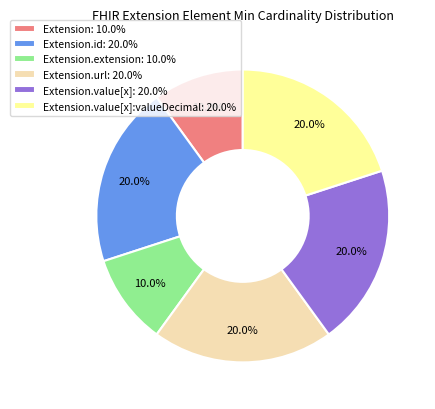

Approximately how many times larger is the value at Extension: 10.0% compared to Extension.url: 20.0%?

0.5